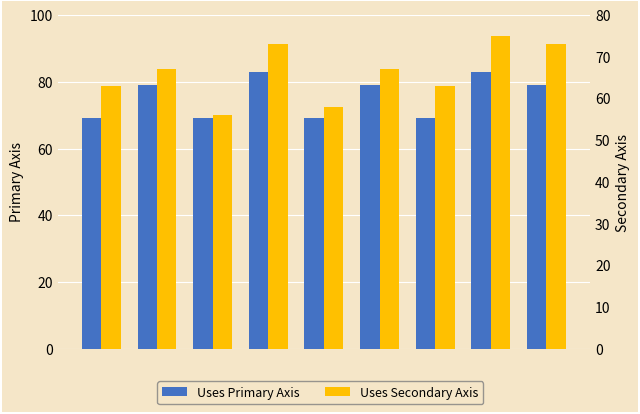

What is the sum of all Uses Primary Axis values?

679